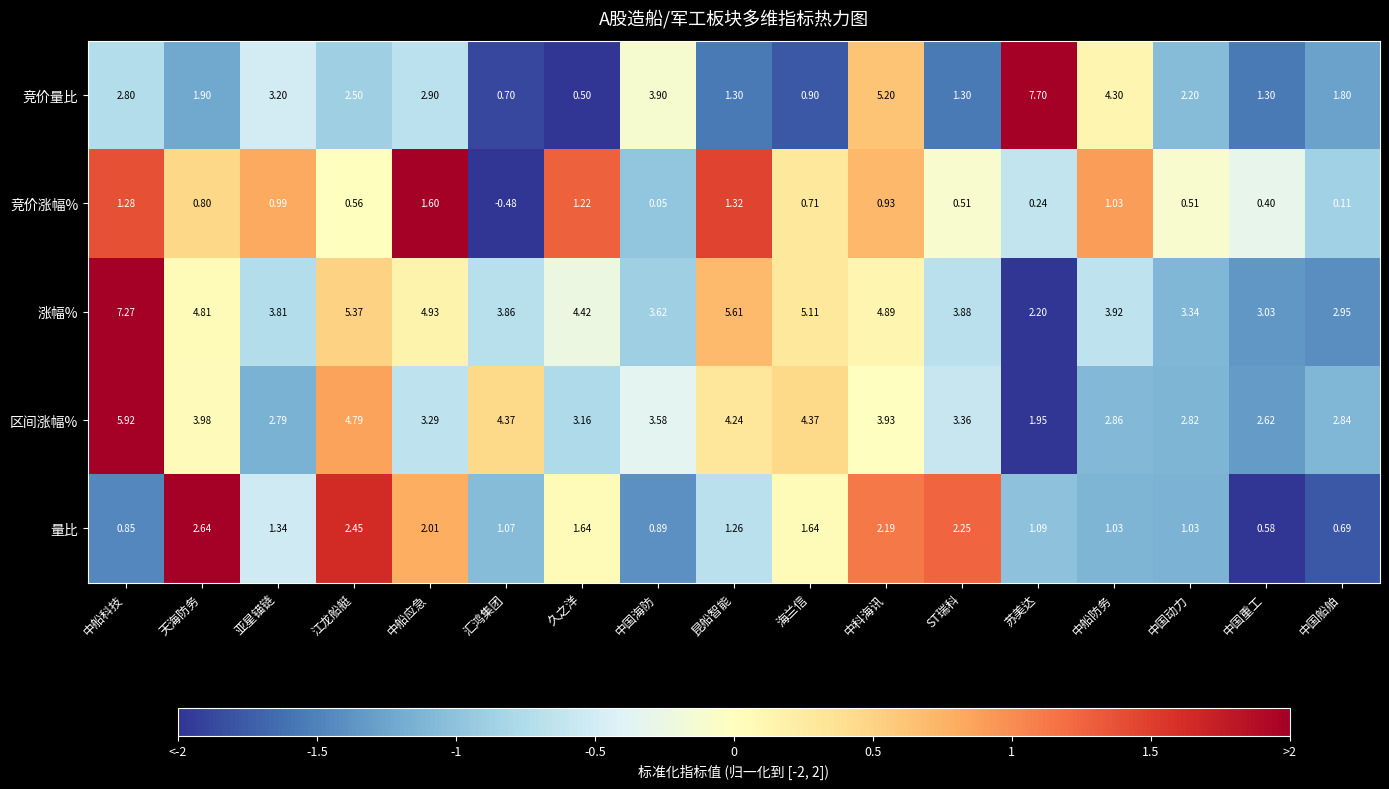

How many data points in 量比 are above 1?

13